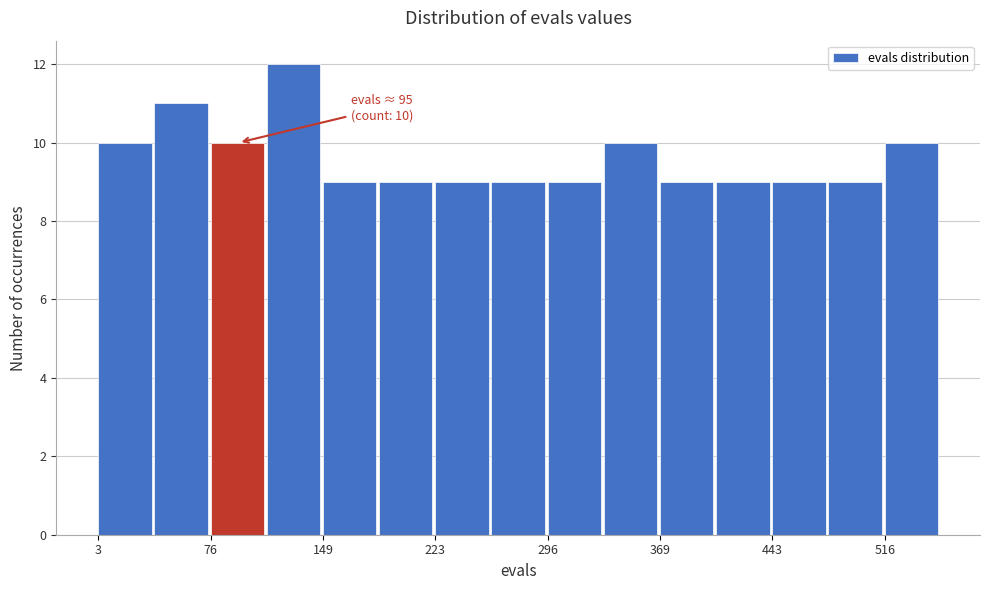

Around what value on the x-axis is the tallest bar? Give the approximate position of its centre, as read against the axis.

130